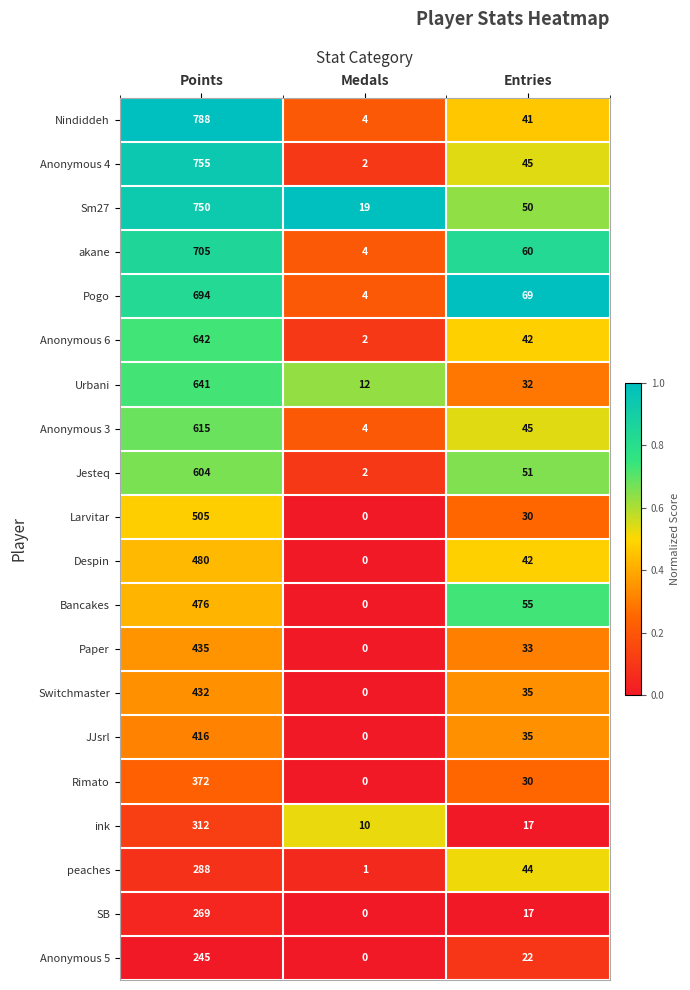

What is the sum of all SB values?

286